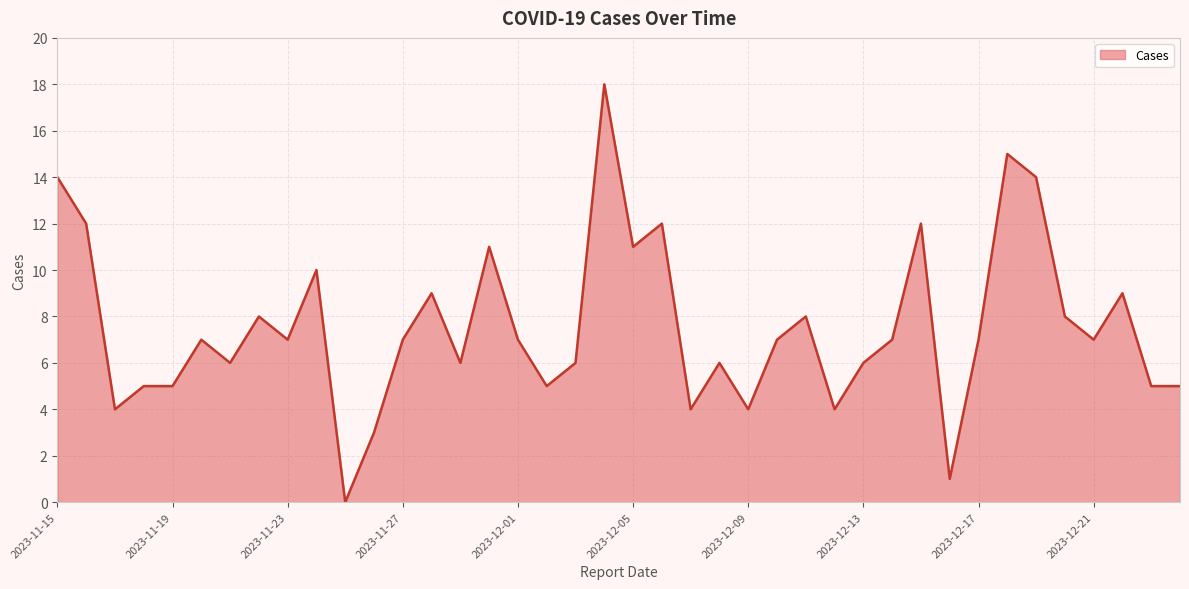

What is the greatest value displayed?

18